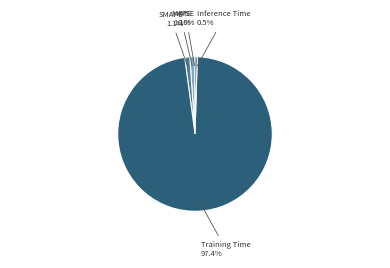

Do Inference Time and SMAPE together represent more than half of the pie?

No